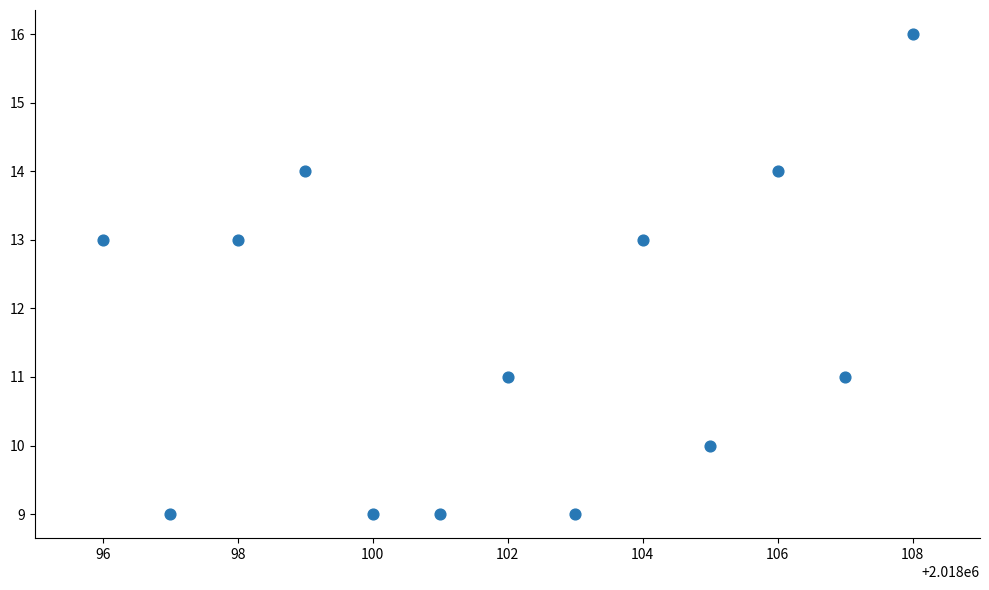

What is the range of Y values (max minus min)?

7